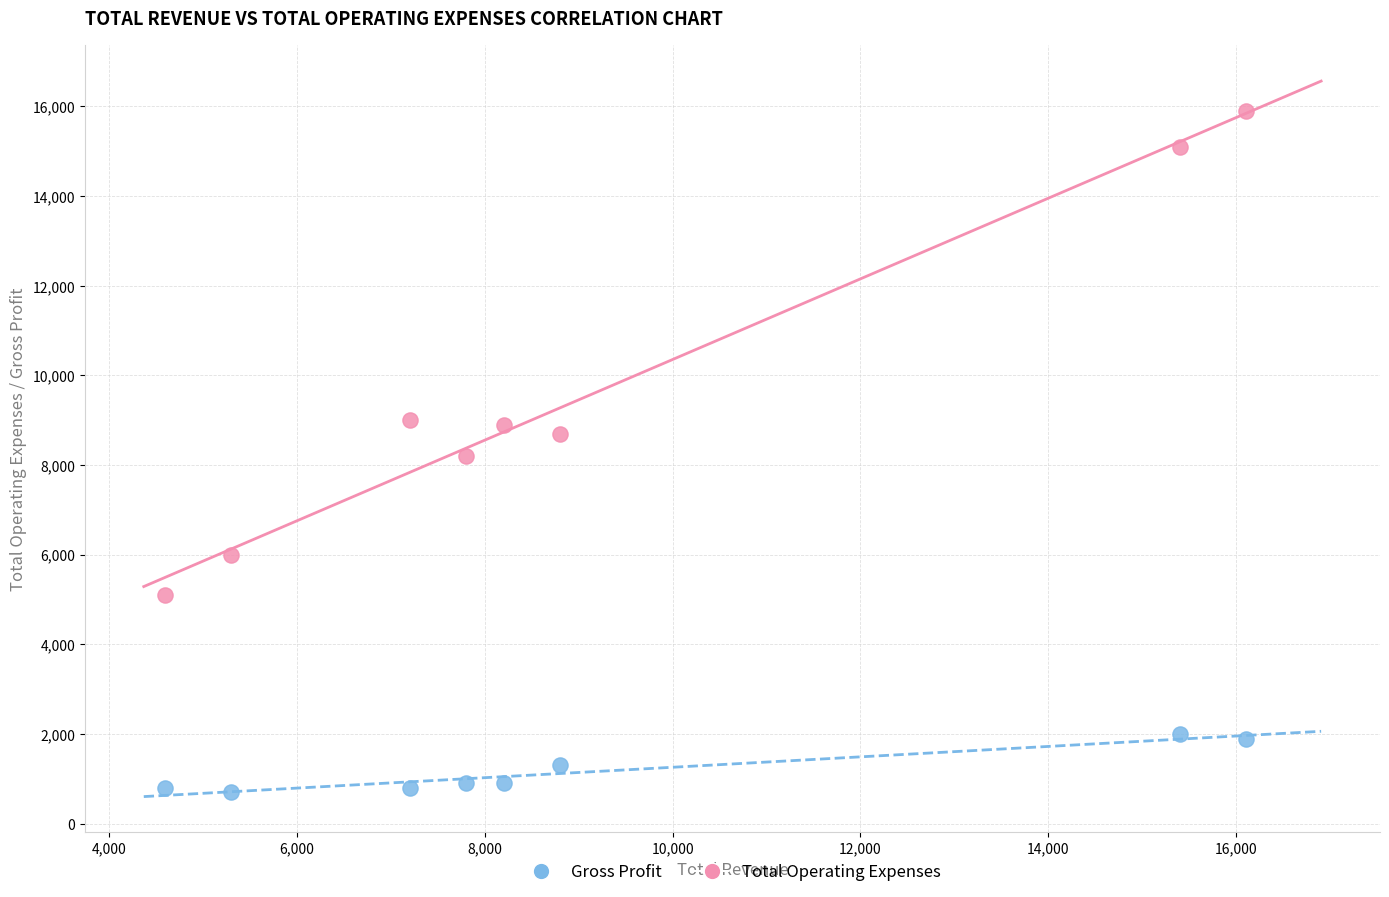

What are all the series names shown in the legend?

Gross Profit, Total Operating Expenses